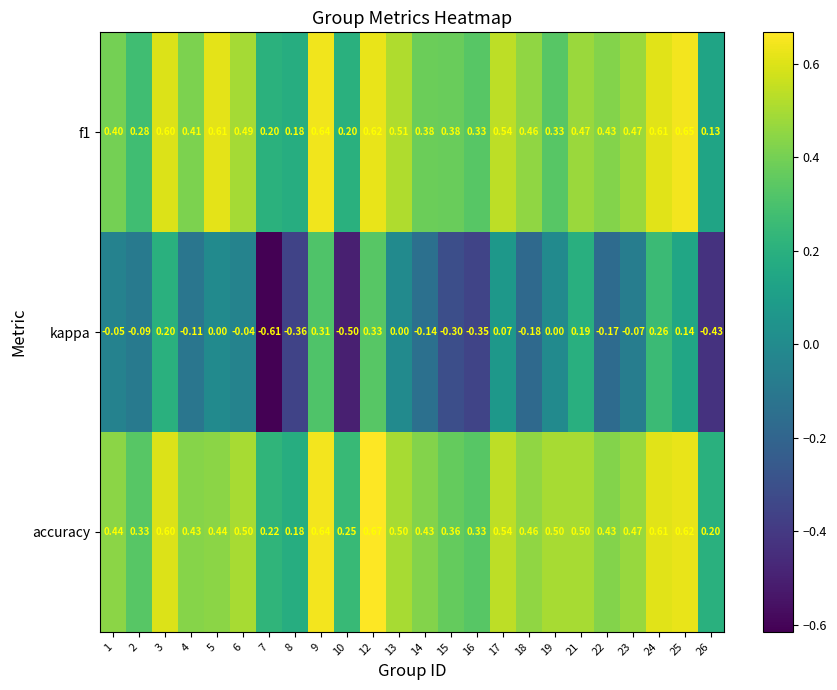

Is the value of accuracy at 13 greater than the value of kappa at 7?

Yes